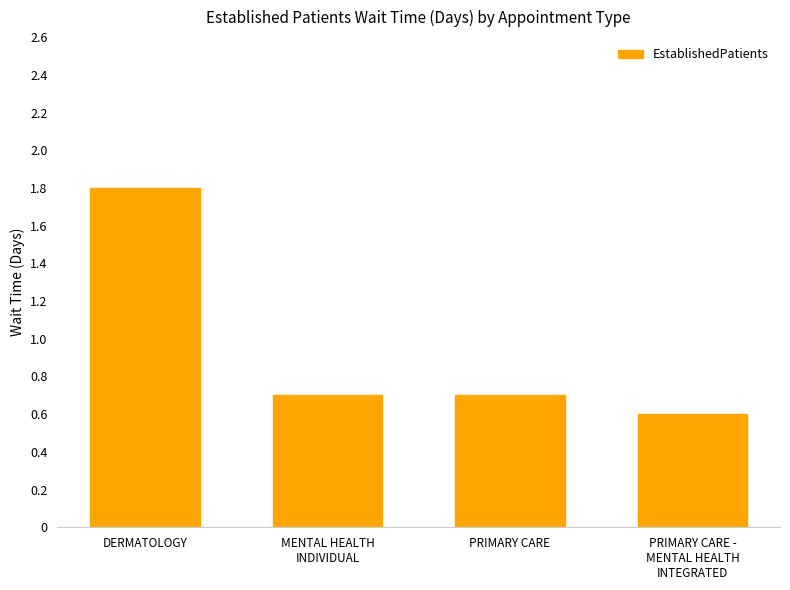

What is the change in value from DERMATOLOGY to PRIMARY CARE?

-1.1